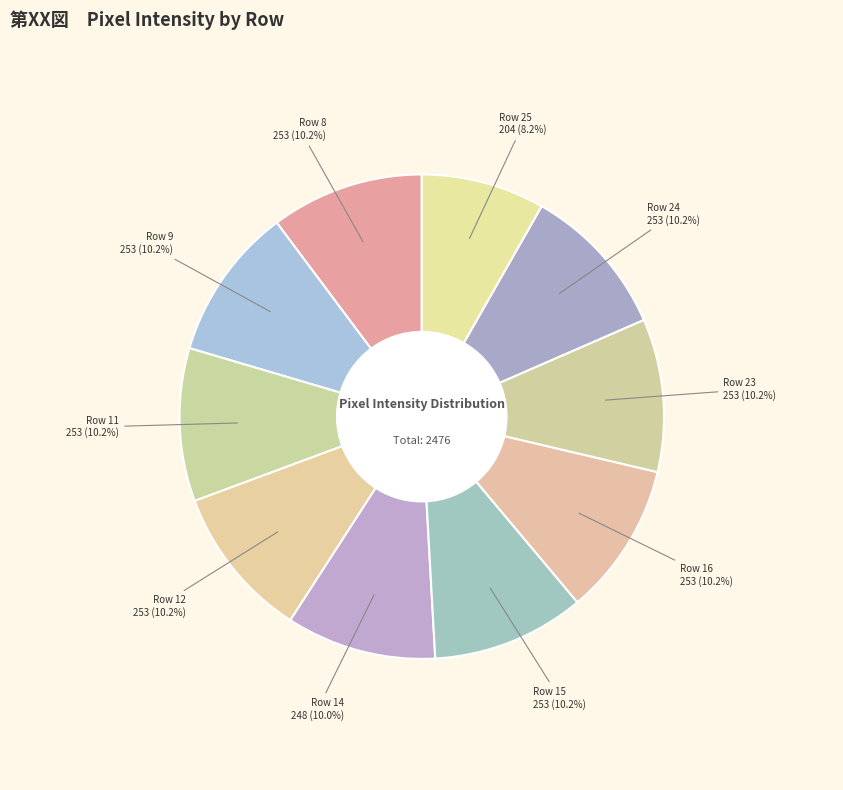

Is it true that Row 16 is 1% of the pie?

False